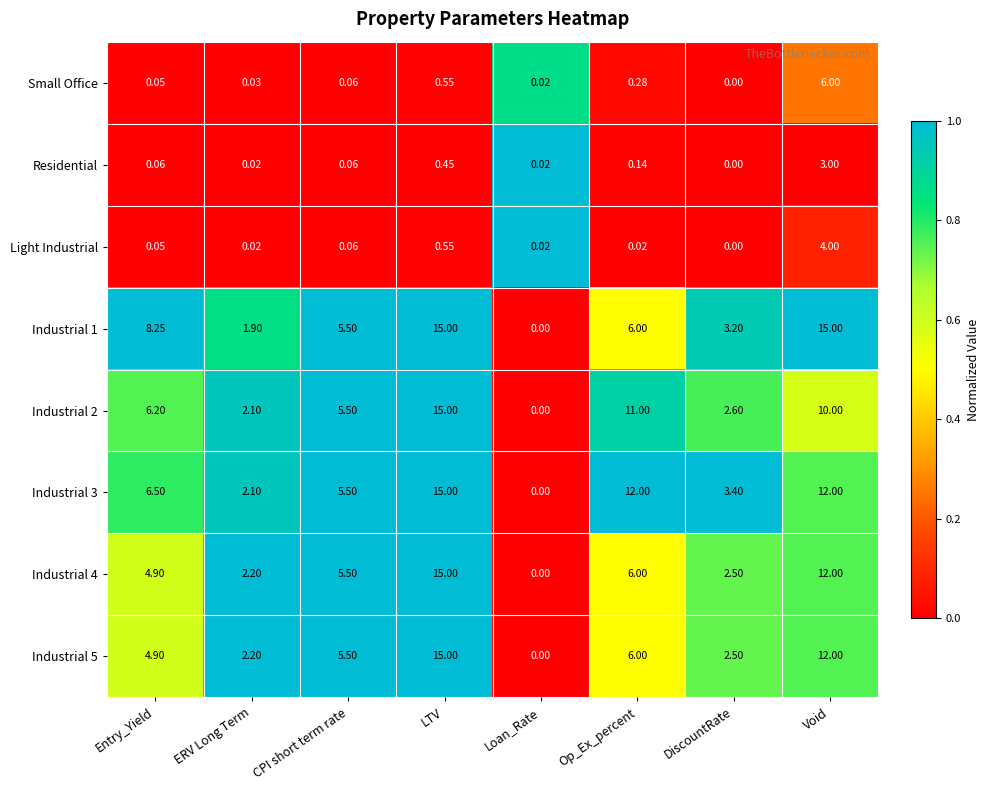

At which category is the sum across all series the highest?

LTV